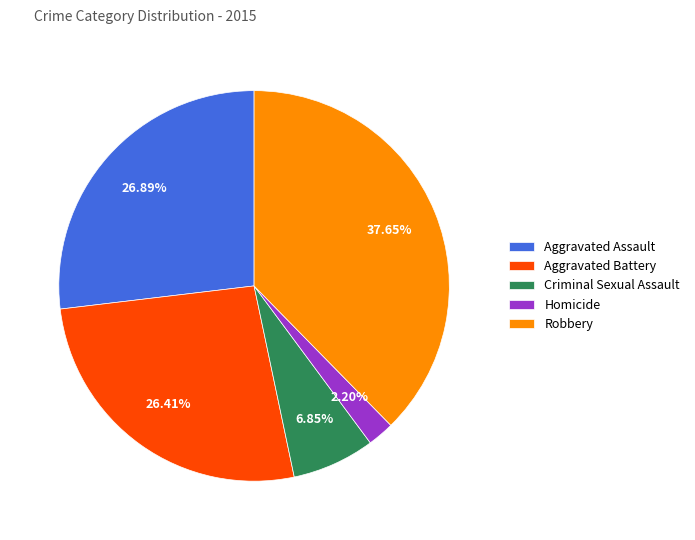

Does any single category account for the majority?

No